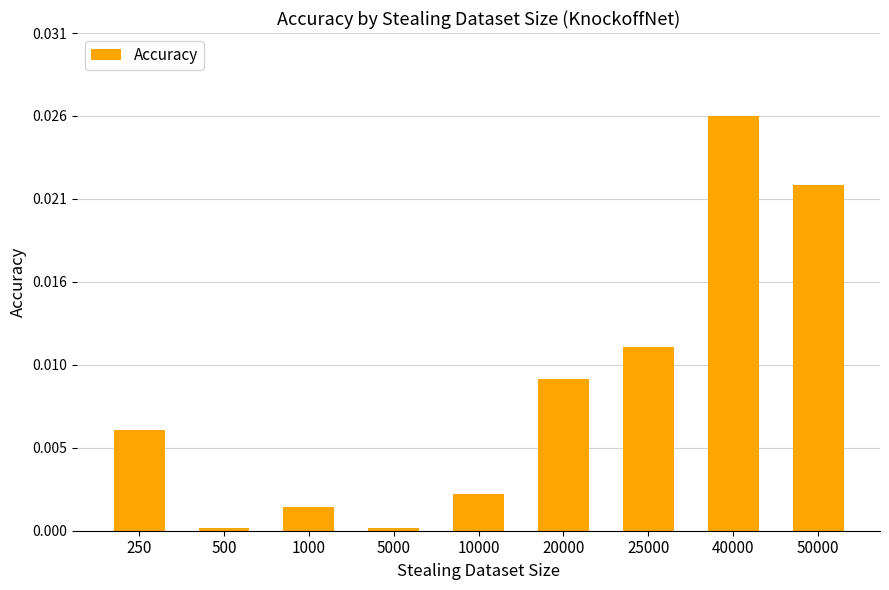

How many categories are shown in the chart?

9